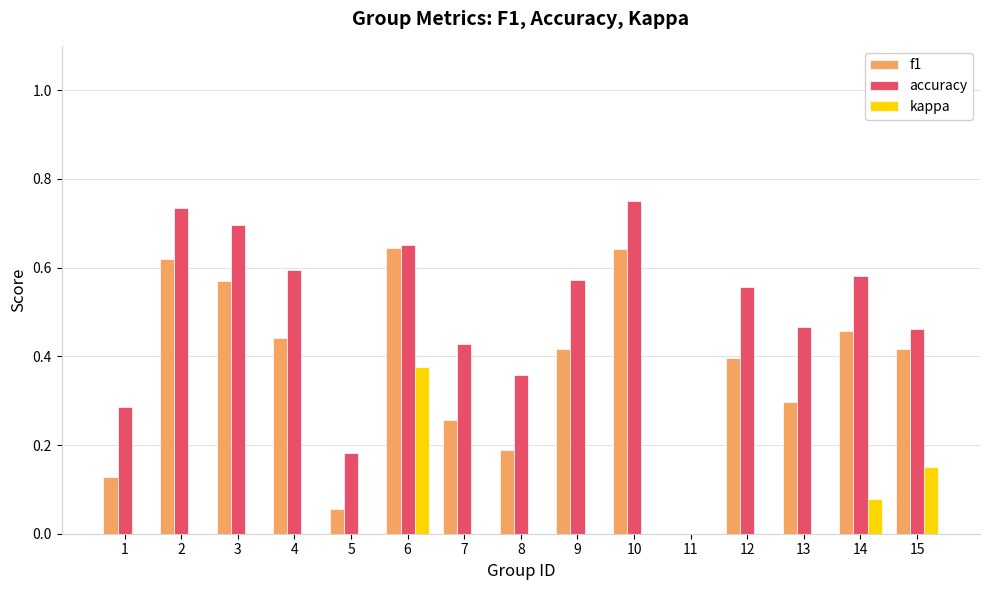

What are all the series names shown in the legend?

f1, accuracy, kappa